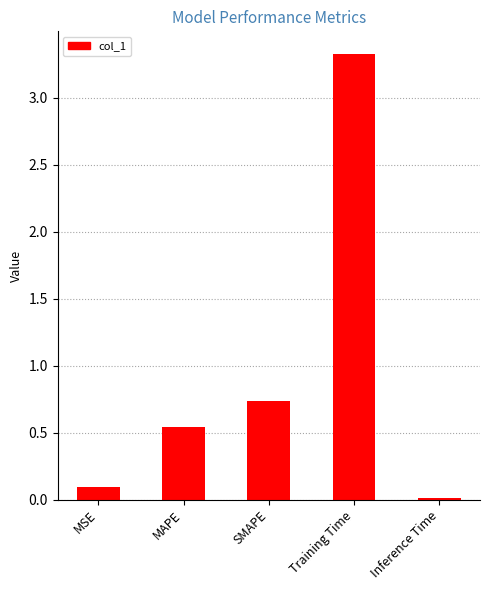

What is the average value?

0.9